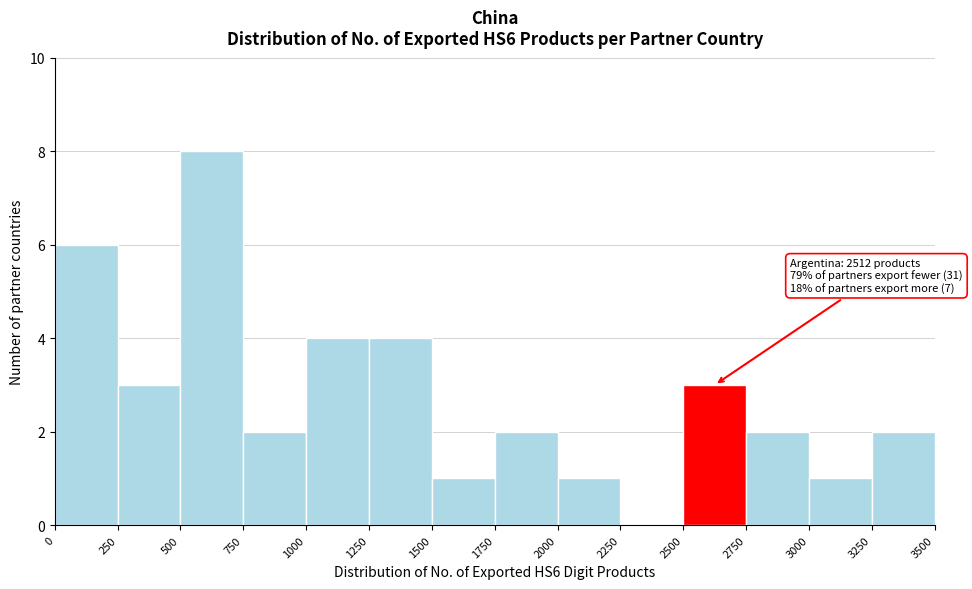

Which range on the x-axis has the tallest bar?

500 to 750